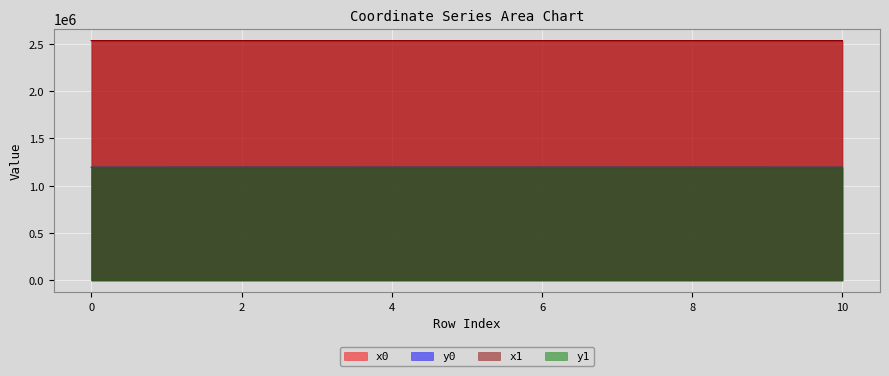

Reading right to left, transcribe all the data shown in this chart.

x0: 10=2534299.6	9=2534321.6	8=2534364.5	7=2534364.5	6=2534353.5	5=2534308.1	4=2534353.5	3=2534310.4	2=2534310.4	1=2534305.2	0=2534305.2
y0: 10=1194959.0	9=1194968.0	8=1195000.3	7=1195000.3	6=1195031.3	5=1195052.3	4=1195031.3	3=1195089.6	2=1195089.6	1=1195097.9	0=1195097.9
x1: 10=2534281.7	9=2534299.6	8=2534353.4	7=2534359.9	6=2534349.8	5=2534311.0	4=2534345.5	3=2534307.2	2=2534317.0	1=2534310.4	0=2534302.8
y1: 10=1194951.7	9=1194959.0	8=1194981.1	7=1195005.7	6=1195027.7	5=1195057.2	4=1195040.7	3=1195082.5	2=1195079.5	1=1195089.6	0=1195101.5